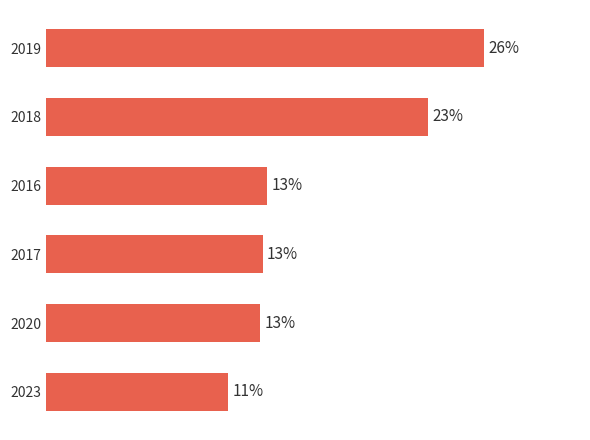

Rank the categories by value from highest to lowest.

0, 1, 2, 3, 4, 5